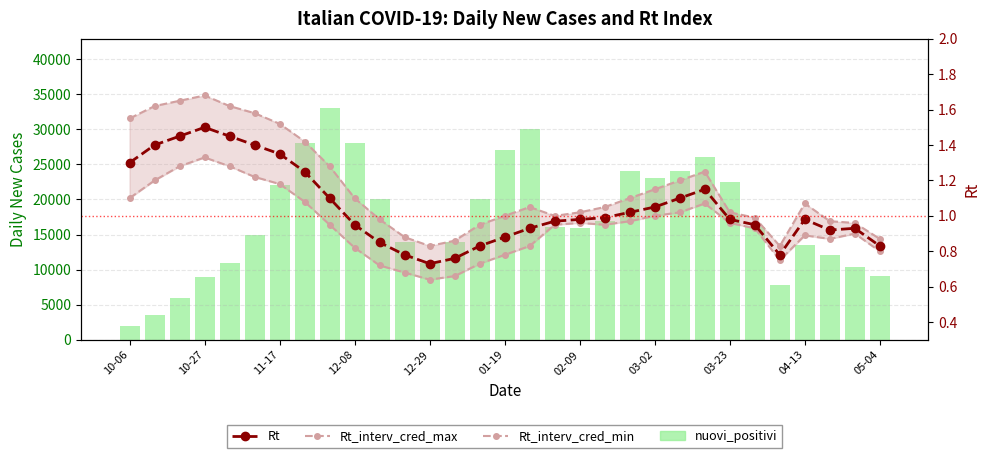

What is the difference between the maximum and second lowest values in the Rt_interv_cred_max series?

0.8